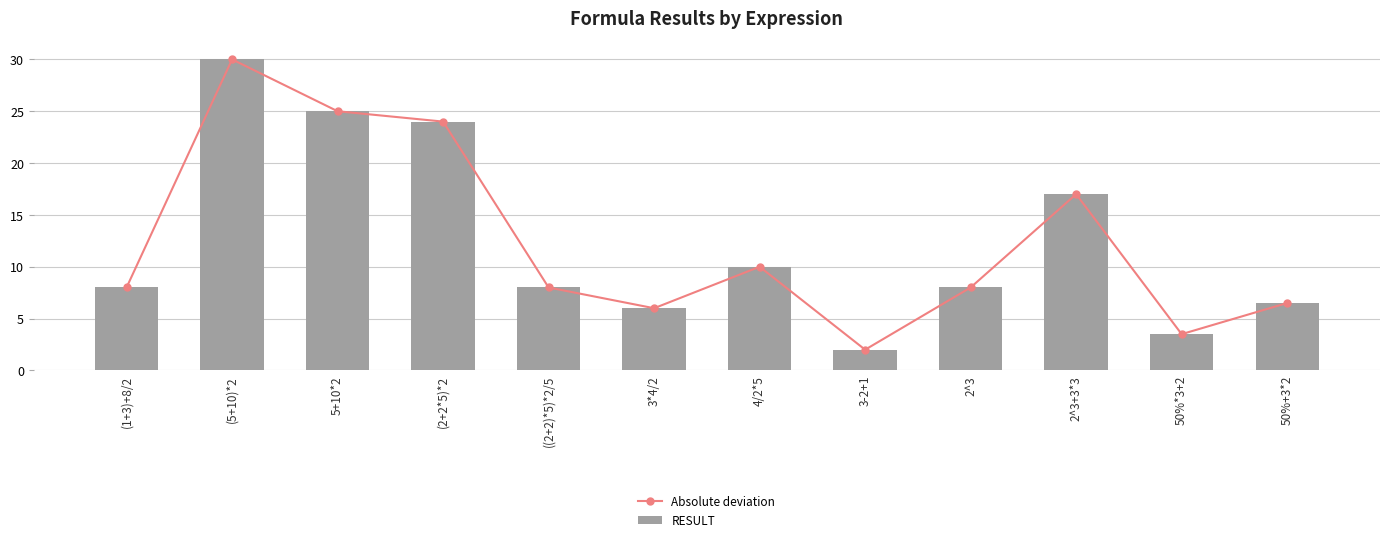

Are the bars horizontal?

No